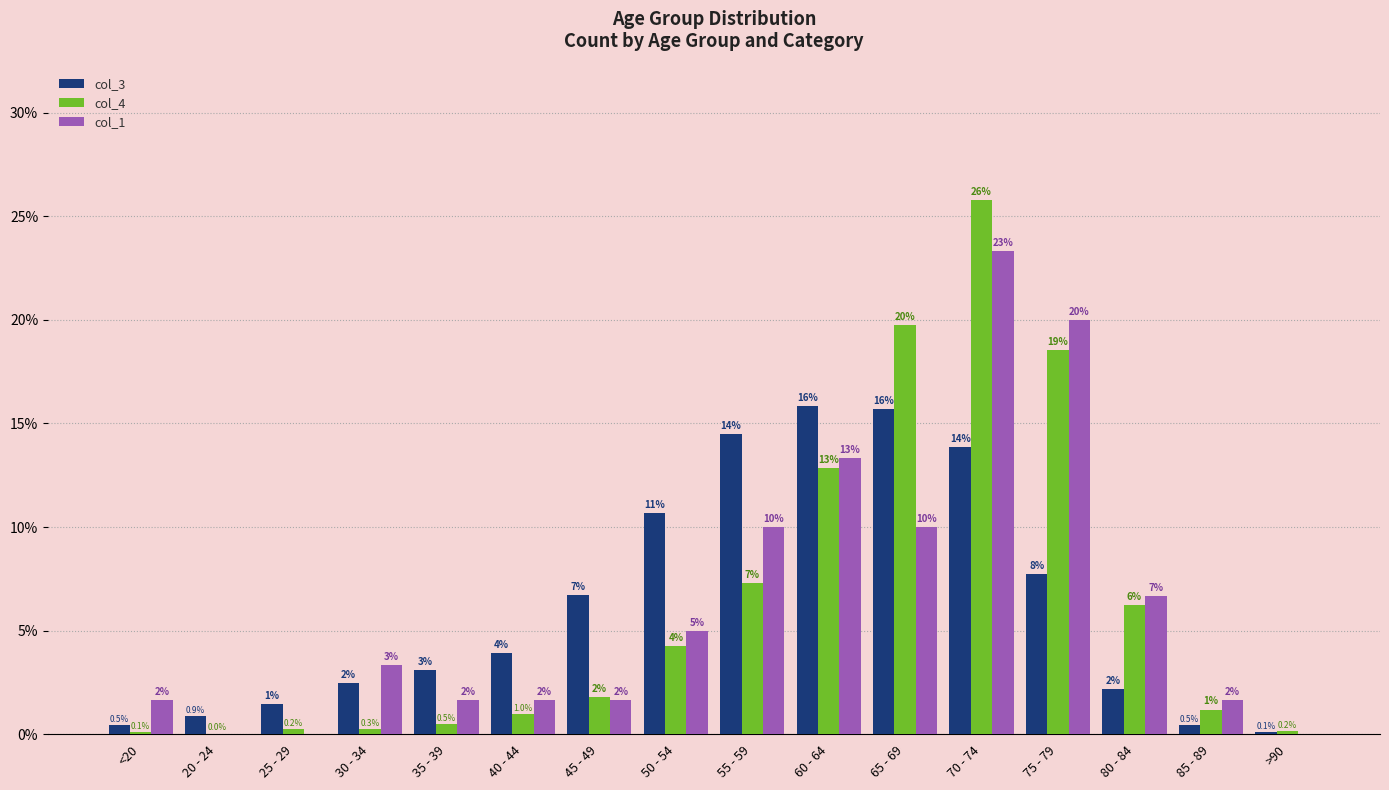

At which category does the chart reach its minimum across all series?

20 - 24